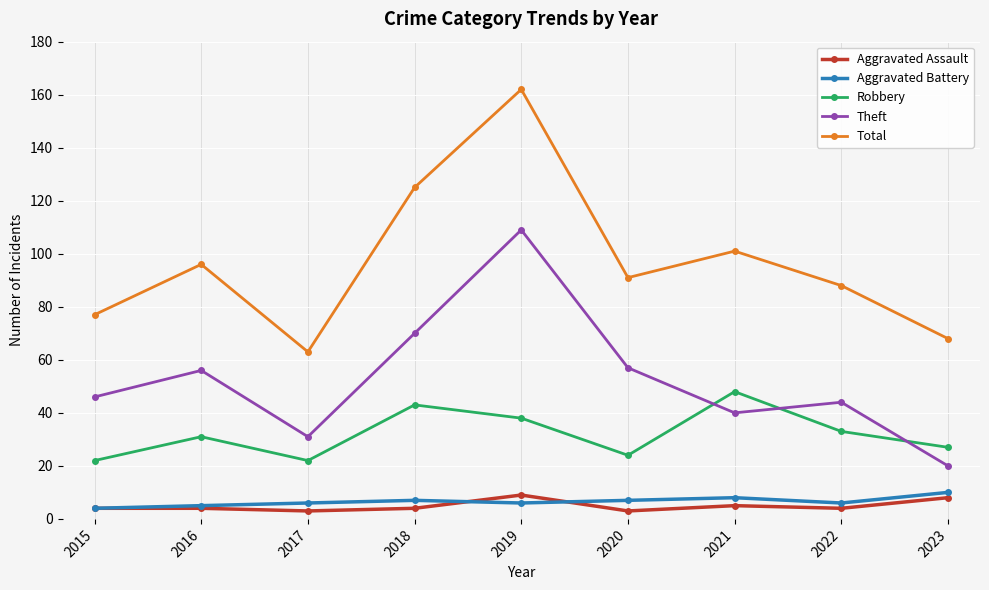

Which series has the largest total across all categories?

Total